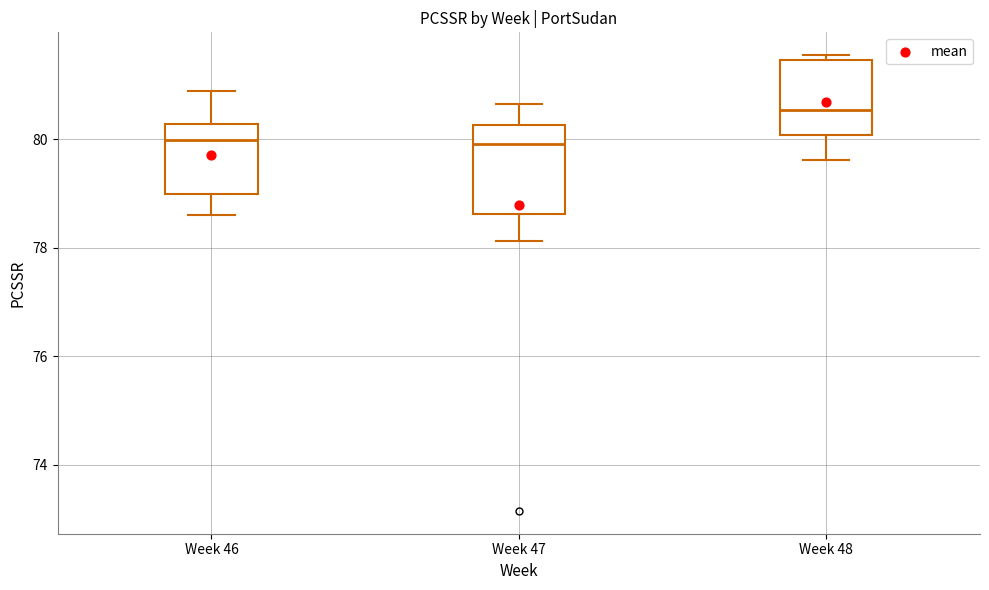

Reading left to right, read every box against the y-axis: the position of its median line, the range the box covers, and the ends of its whiskers. The values are not printed on the chart, so give them approximately, as read against the axis.

Week 46: median 80.0, box 79.0 to 80.2, whiskers 78.6 to 80.8
Week 47: median 80.0, box 78.6 to 80.2, whiskers 78.2 to 80.6
Week 48: median 80.6, box 80.0 to 81.4, whiskers 79.6 to 81.6